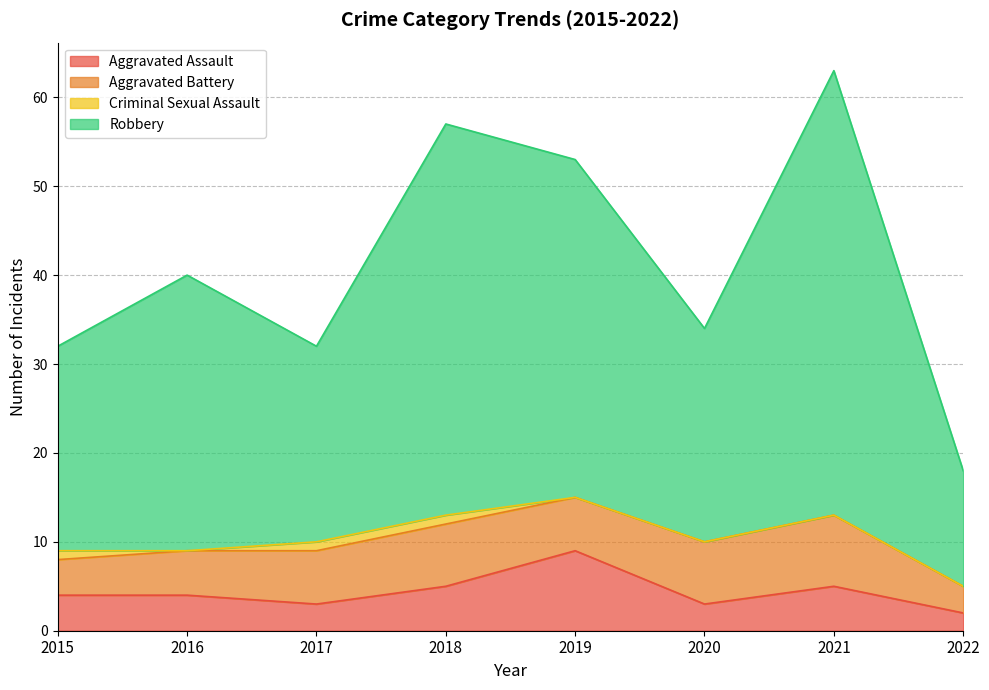

What is the greatest value displayed?

63